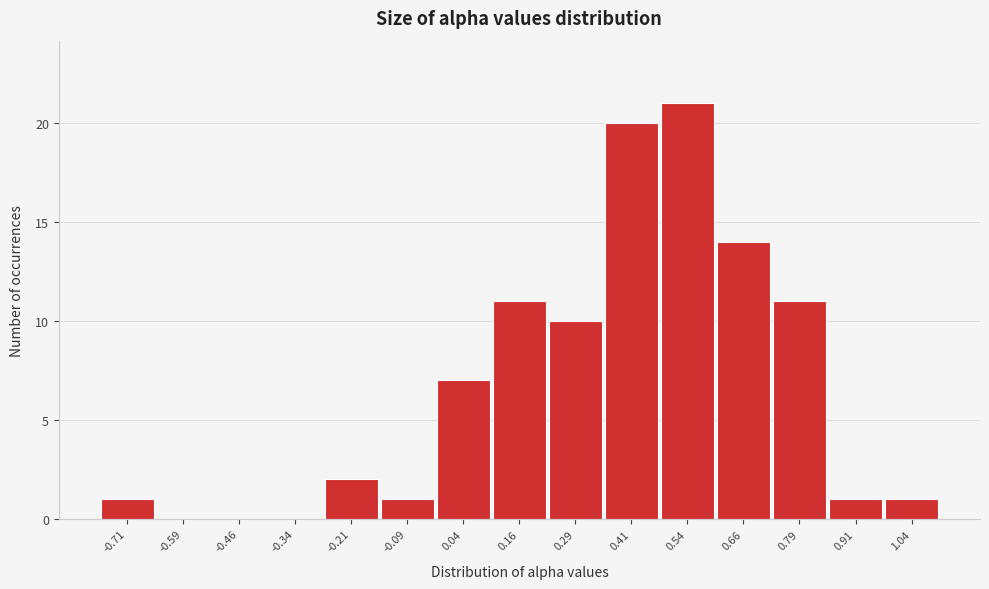

Reading left to right, extract all data points from this chart.

-0.71=1	-0.59=0	-0.46=0	-0.34=0	-0.21=2	-0.09=1	0.04=7	0.16=11	0.29=10	0.41=20	0.54=21	0.66=14	0.79=11	0.91=1	1.04=1